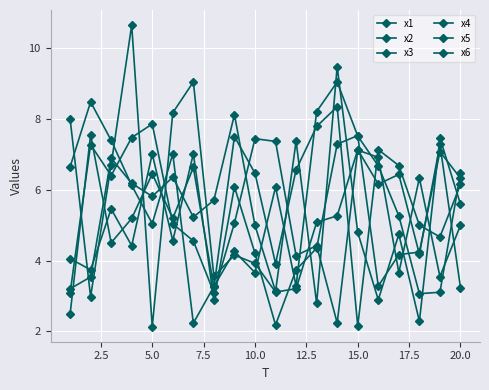

How many intersections are there between x4 and x2?

13